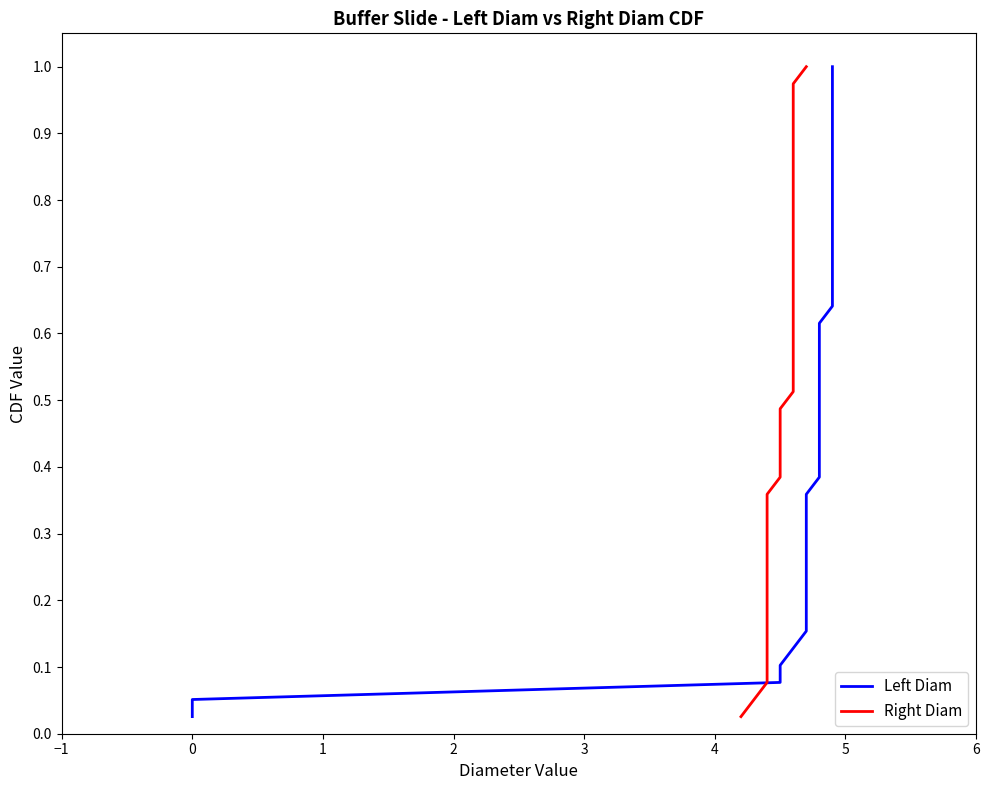

Does the chart display data point markers on the line(s)?

No